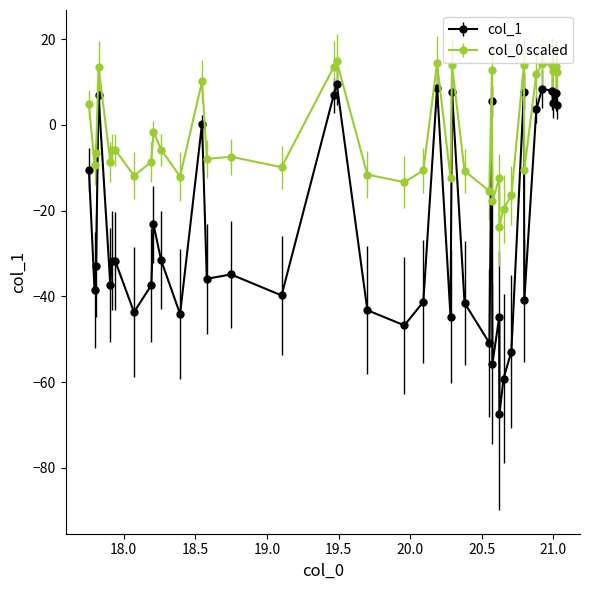

Which series has the largest range (max minus min)?

col_1